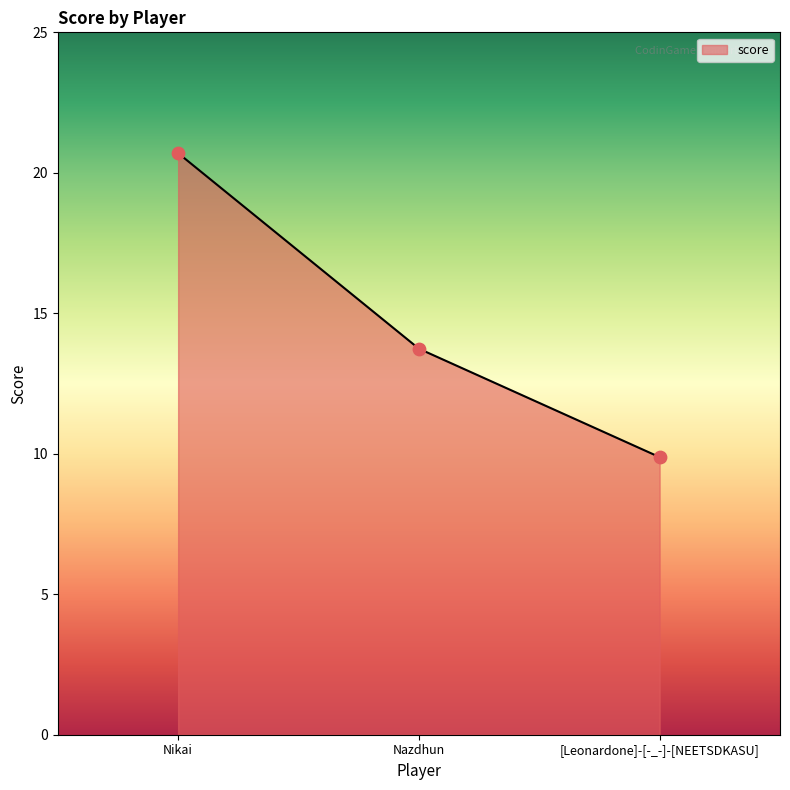

Which has a higher value, Nikai or [Leonardone]-[-_-]-[NEETSDKASU]?

Nikai